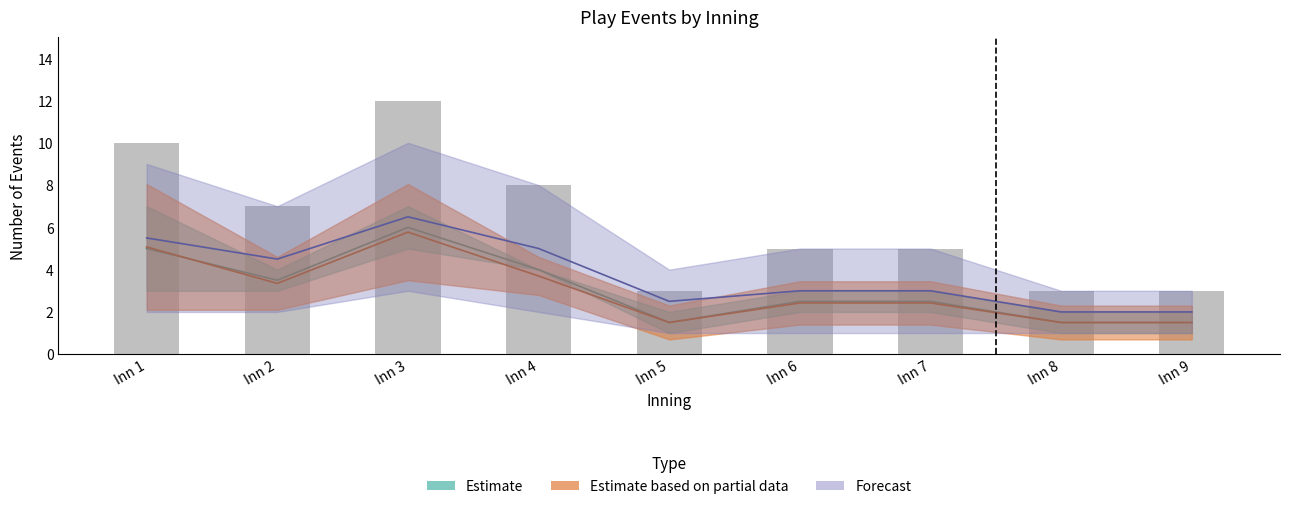

How many series are shown in this chart?

4